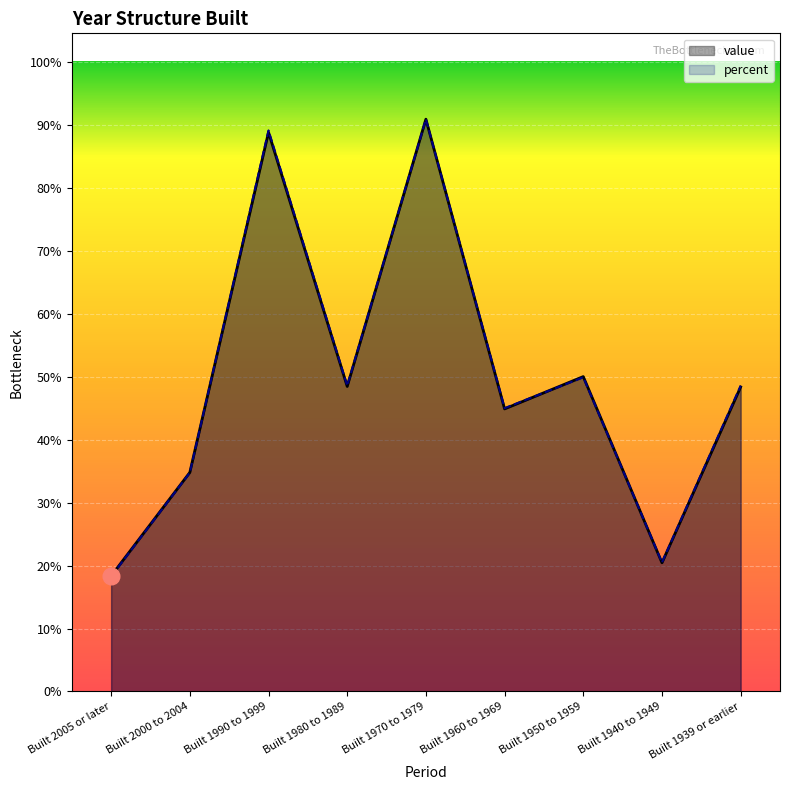

What is the label of the 1st point from the left?

Built 2005 or later